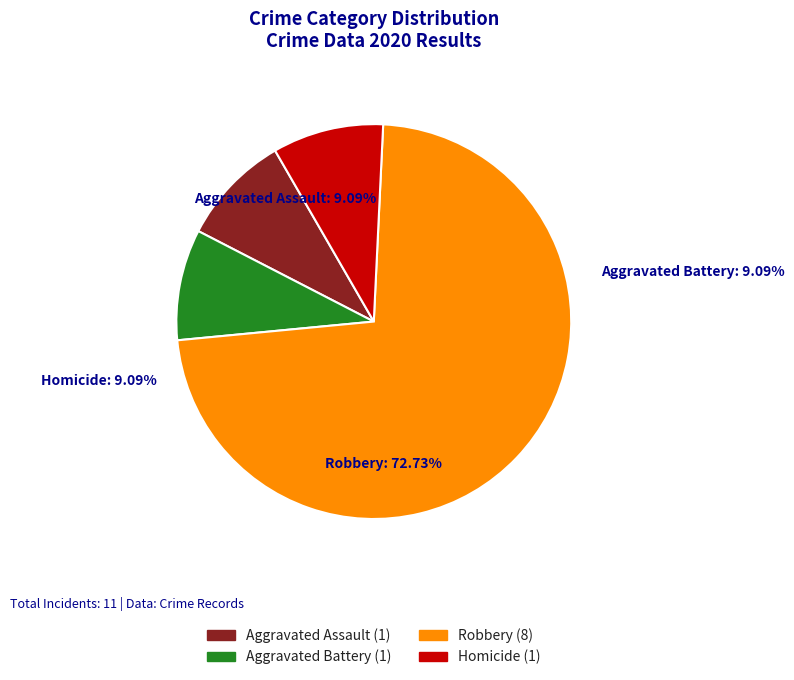

Combined, what portion of the pie is Homicide and Aggravated Assault?

18.2%